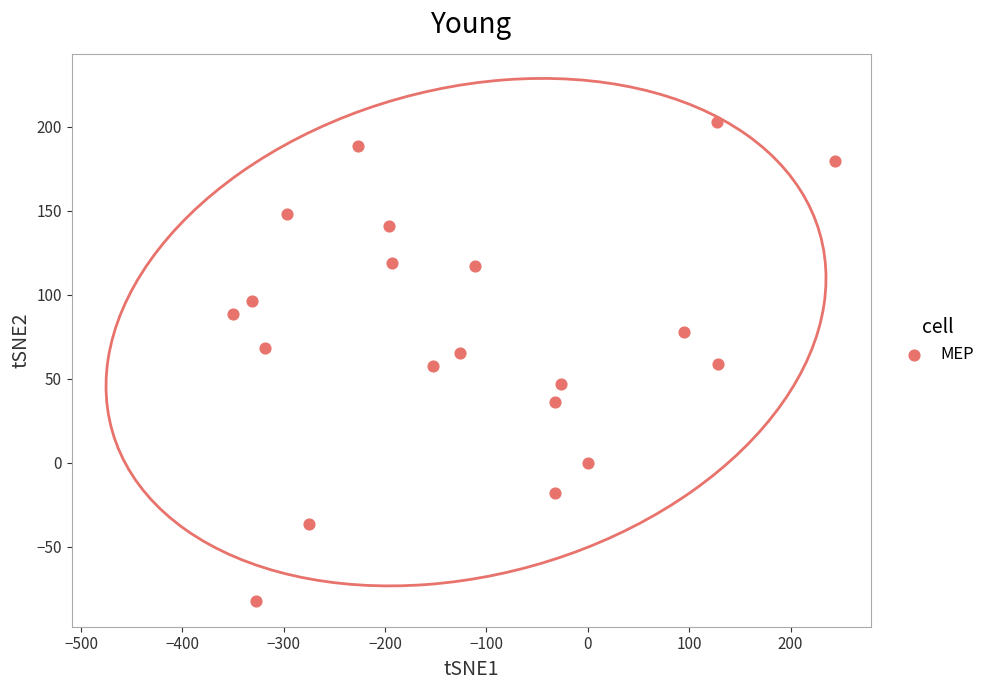

What is the range of Y values (max minus min)?

285.0